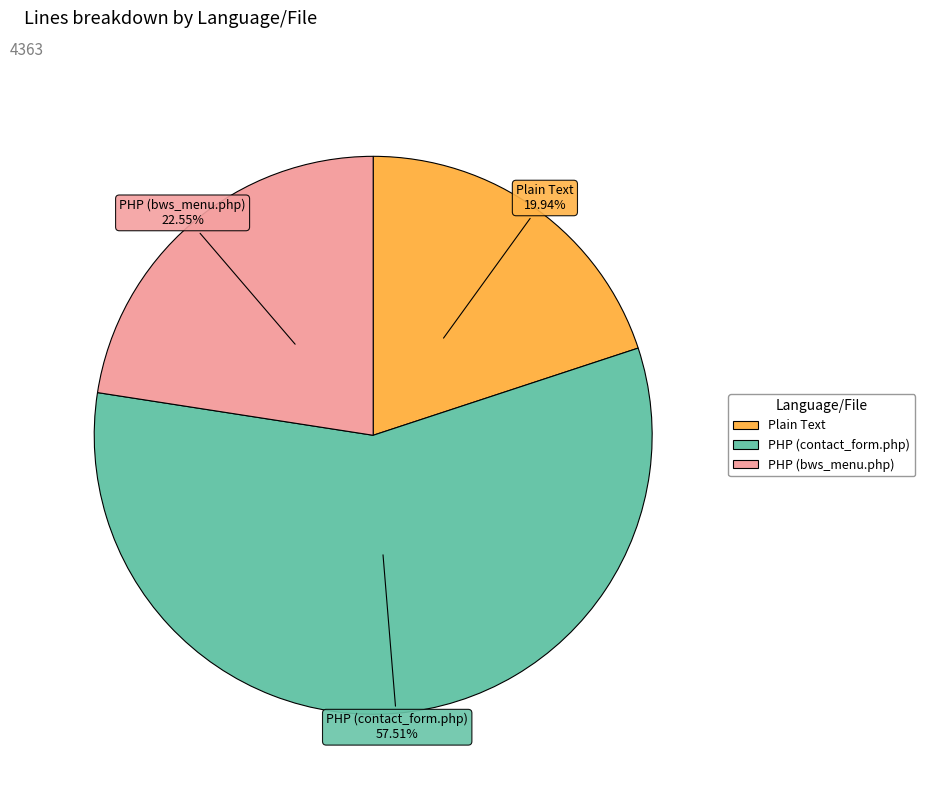

What percentage do PHP (contact_form.php) and PHP (bws_menu.php) together represent?

80.1%